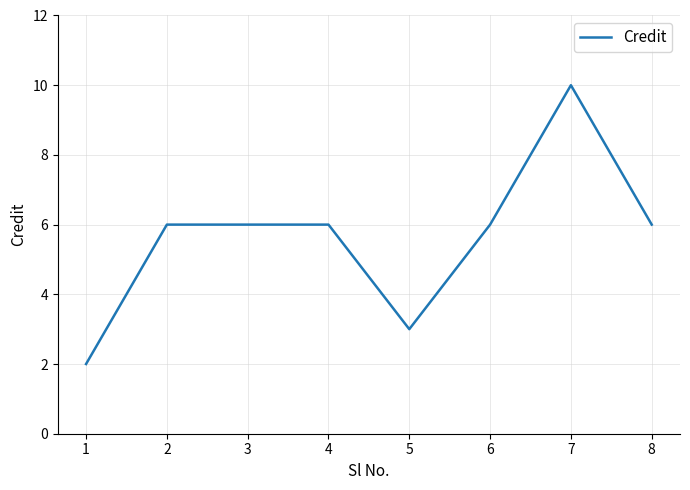

What is the change in value from 1 to 4?

+4